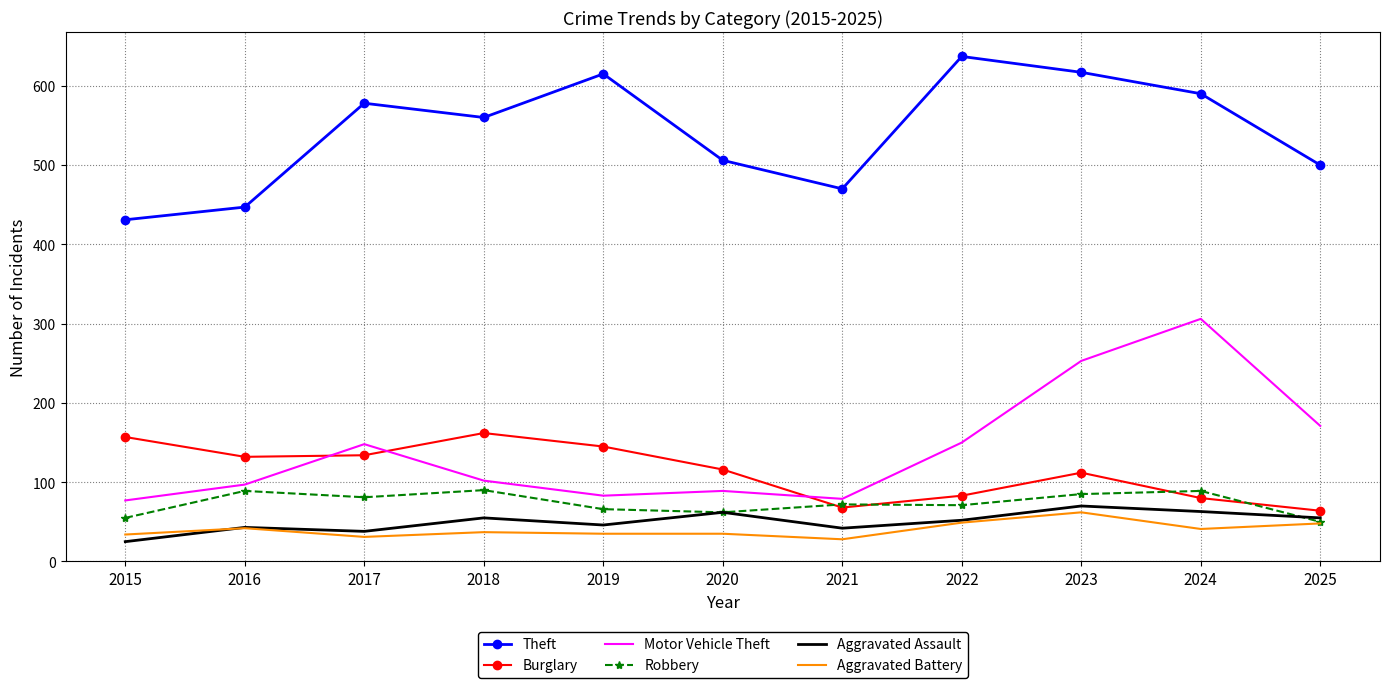

The value of Burglary at 2022 is 83. True or false?

True